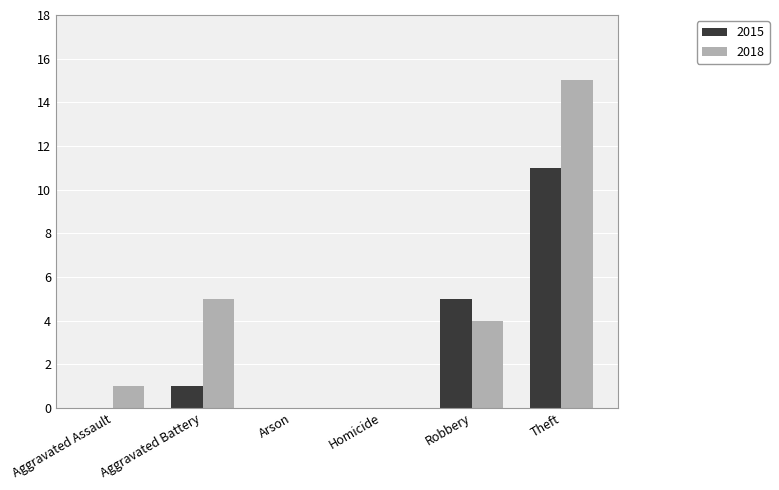

What is the greatest value displayed?

15